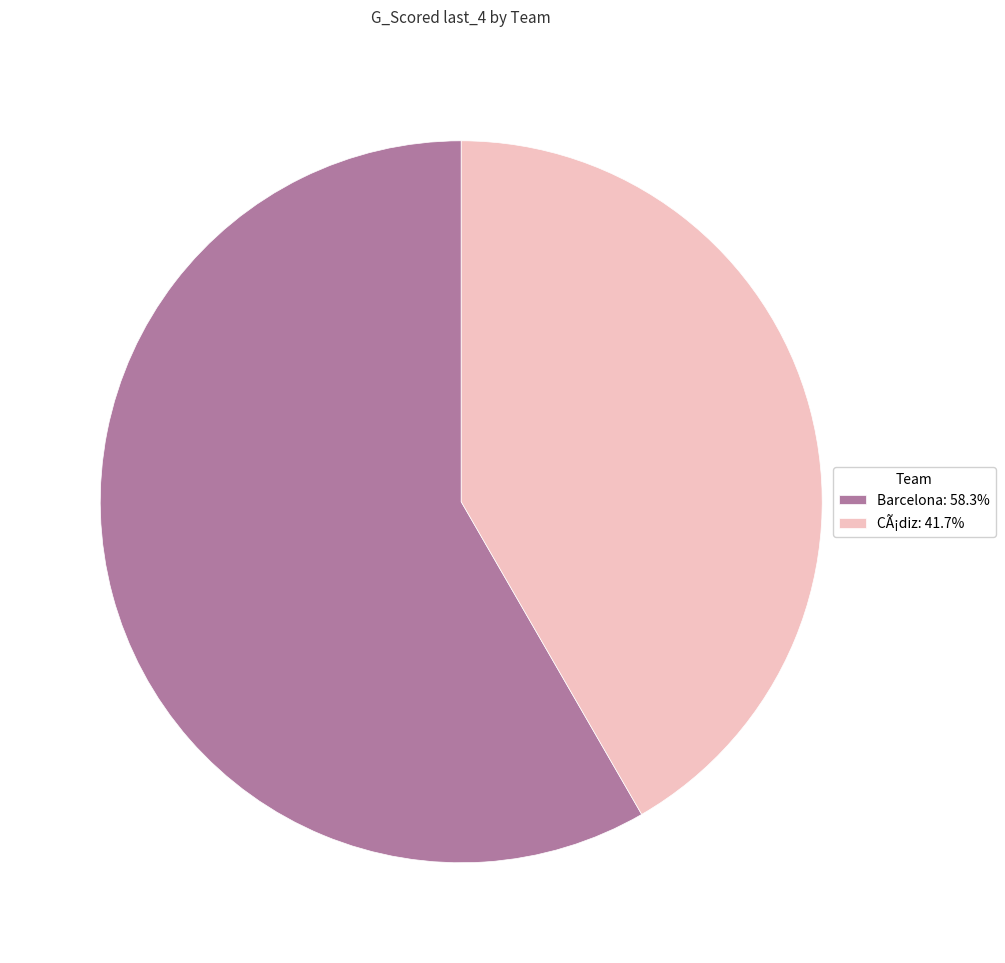

Is CÃ¡diz: 41.7% the majority of the pie?

No